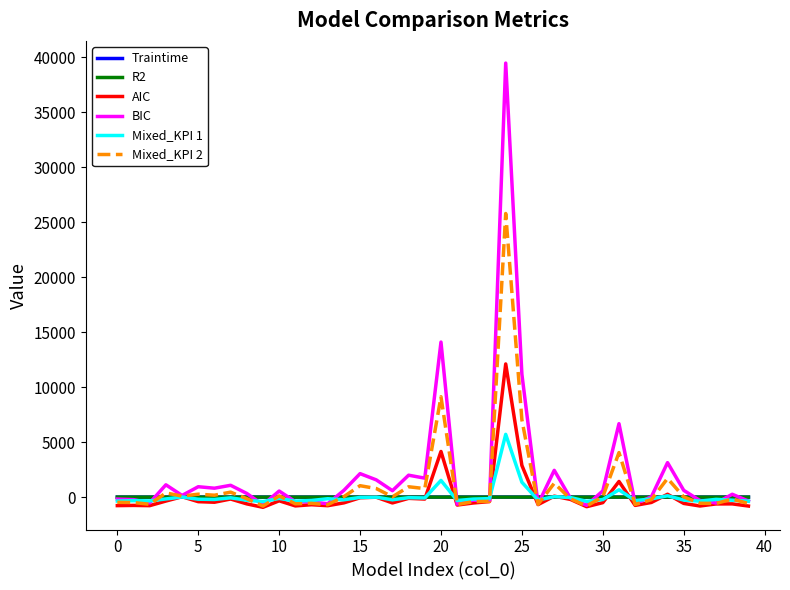

What are all the series names shown in the legend?

Traintime, R2, AIC, BIC, Mixed_KPI 1, Mixed_KPI 2